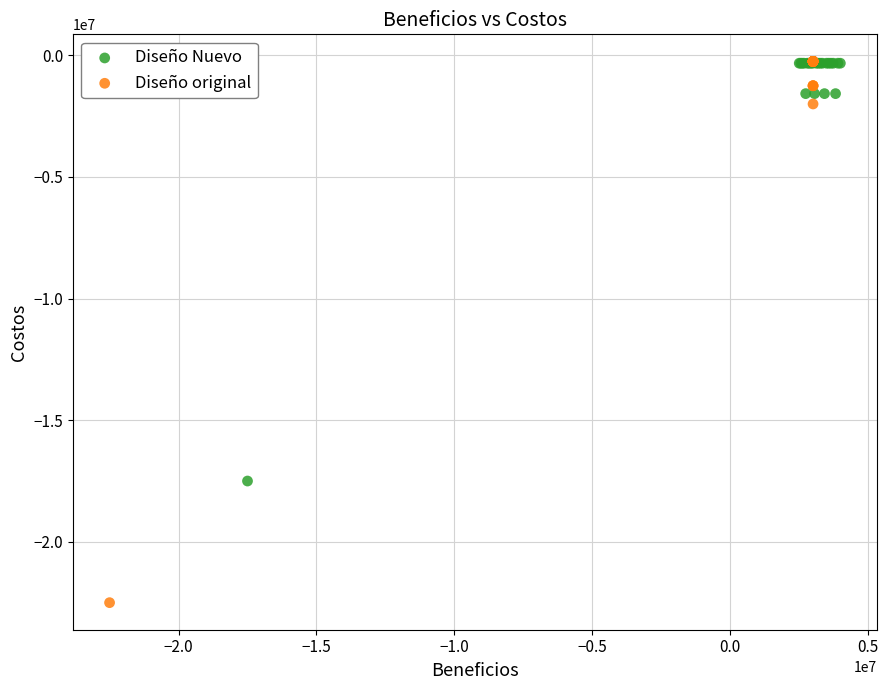

What are all the series names shown in the legend?

Diseño Nuevo, Diseño original